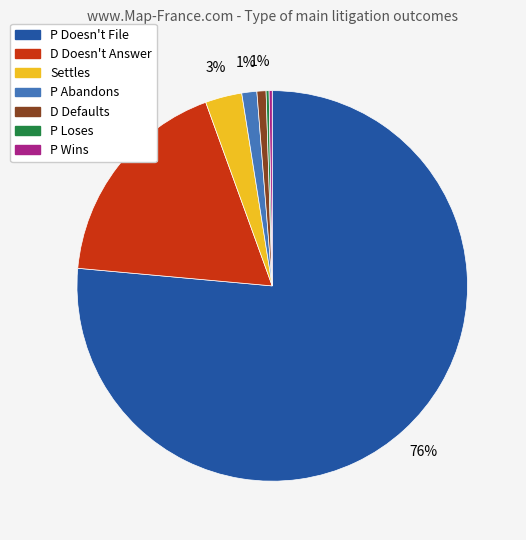

True or false: P Doesn't File accounts for 62% of the total.

False